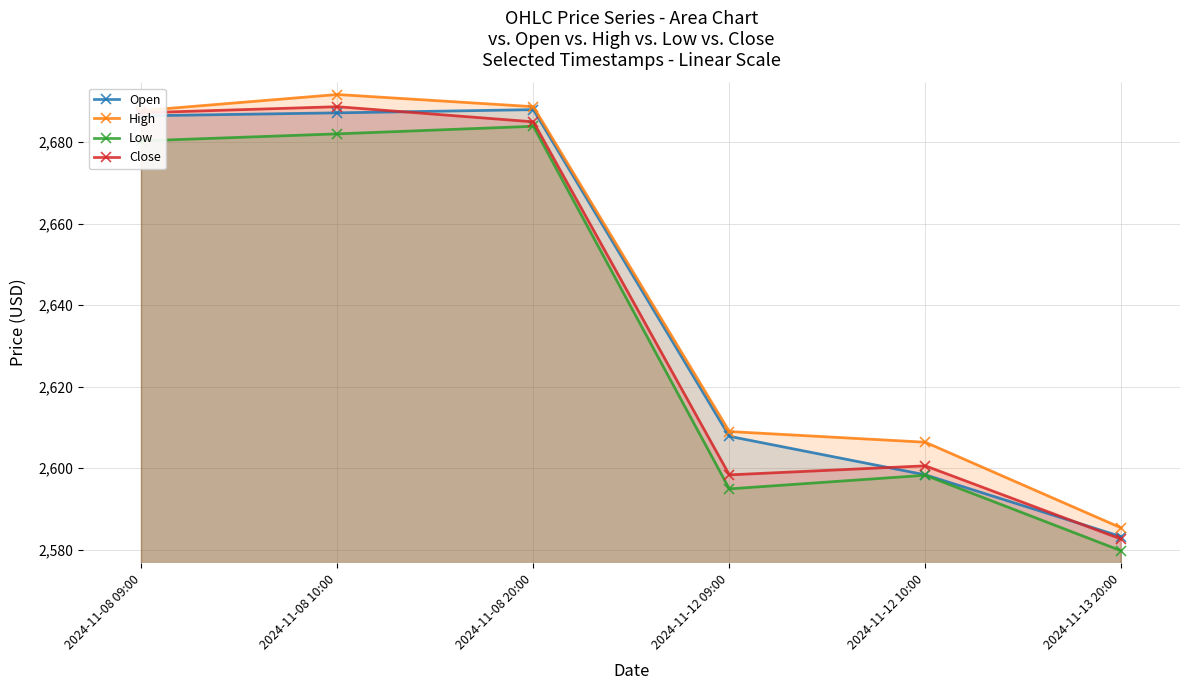

Which series has the largest range (max minus min)?

High